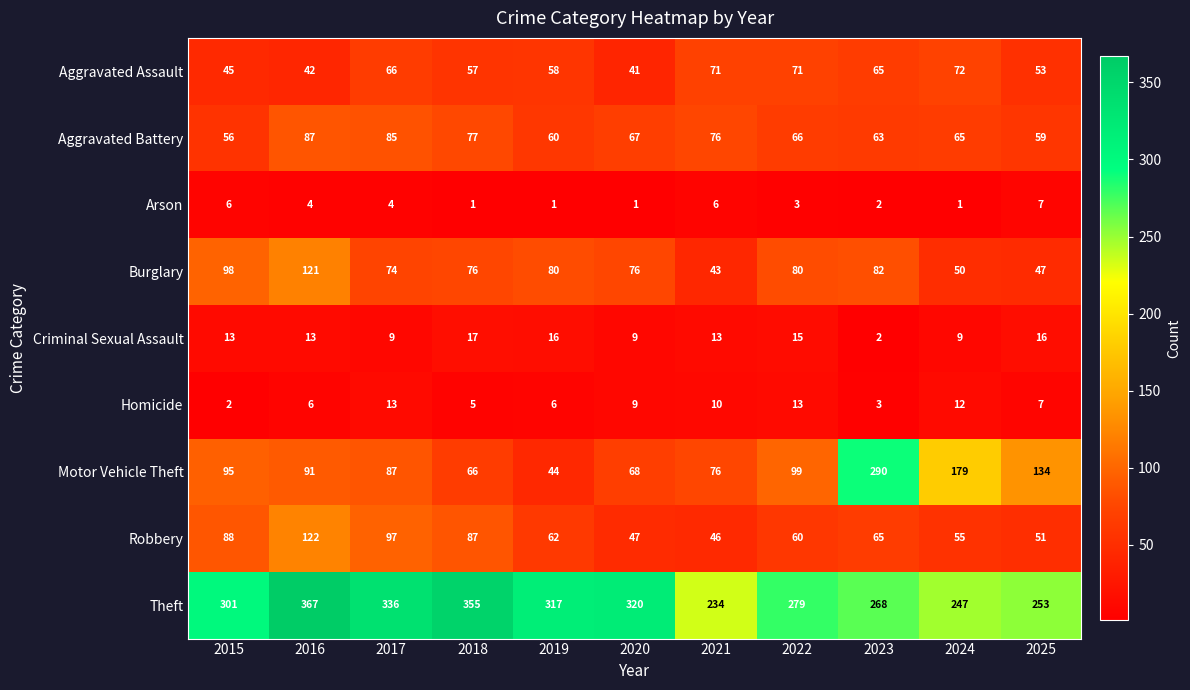

What is the total value across all series at 2020?

638